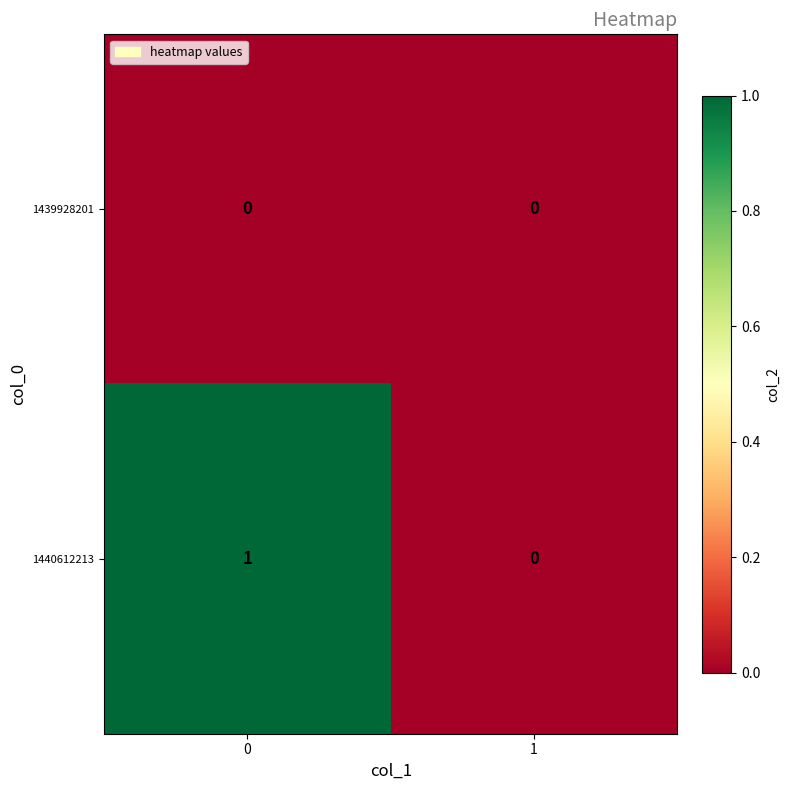

Reading right to left, extract all data points from this chart.

1439928201: 0	0
1440612213: 0	1